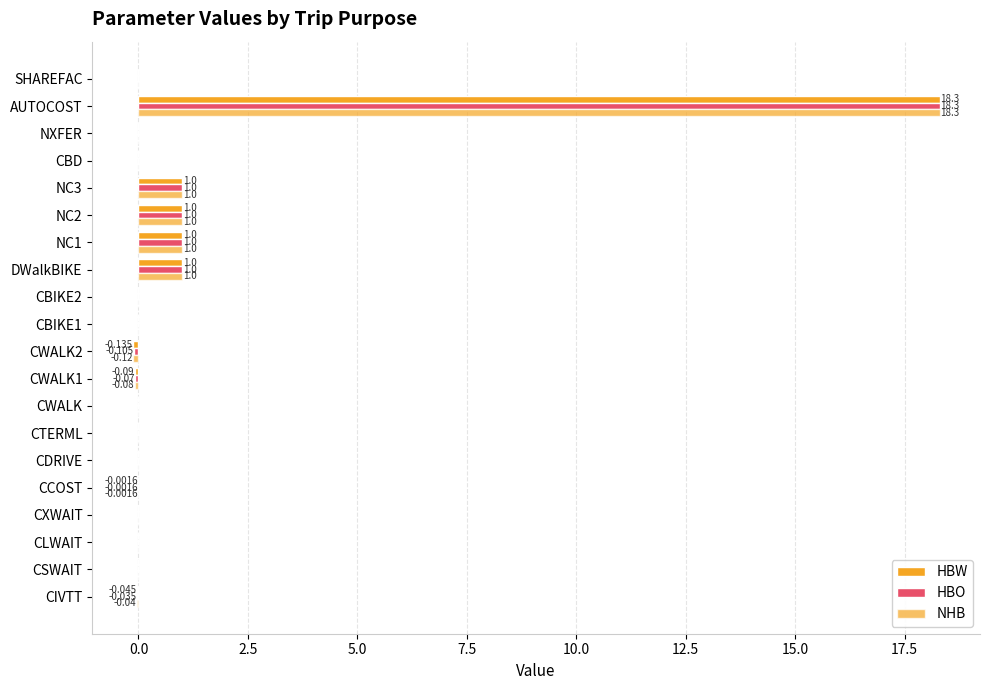

Reading left to right, list all the values displayed in this chart.

HBW: -0.0	0.0	0.0	0.0	-0.0	0.0	0.0	0.0	-0.1	-0.1	0.0	0.0	1.0	1.0	1.0	1.0	0.0	0.0	18.3	0.0
HBO: -0.0	0.0	0.0	0.0	-0.0	0.0	0.0	0.0	-0.1	-0.1	0.0	0.0	1.0	1.0	1.0	1.0	0.0	0.0	18.3	0.0
NHB: -0.0	0.0	0.0	0.0	-0.0	0.0	0.0	0.0	-0.1	-0.1	0.0	0.0	1.0	1.0	1.0	1.0	0.0	0.0	18.3	0.0